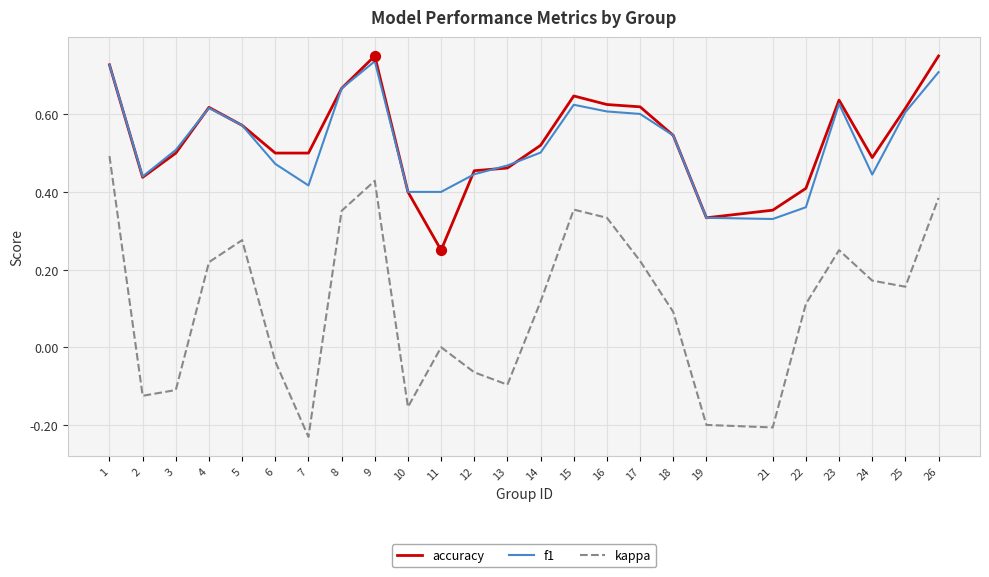

At which category is the sum across all series the highest?

1